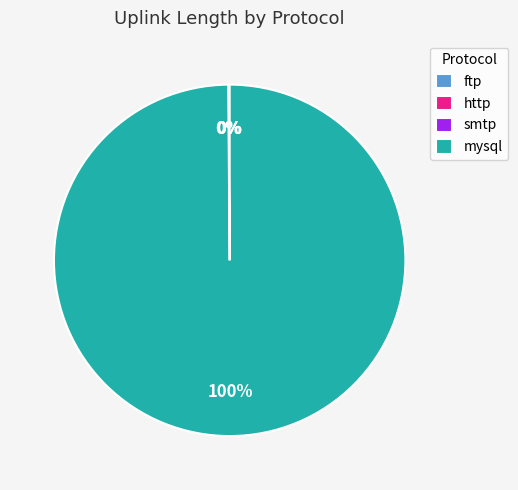

To the nearest percent, what is the average slice percentage?

25%